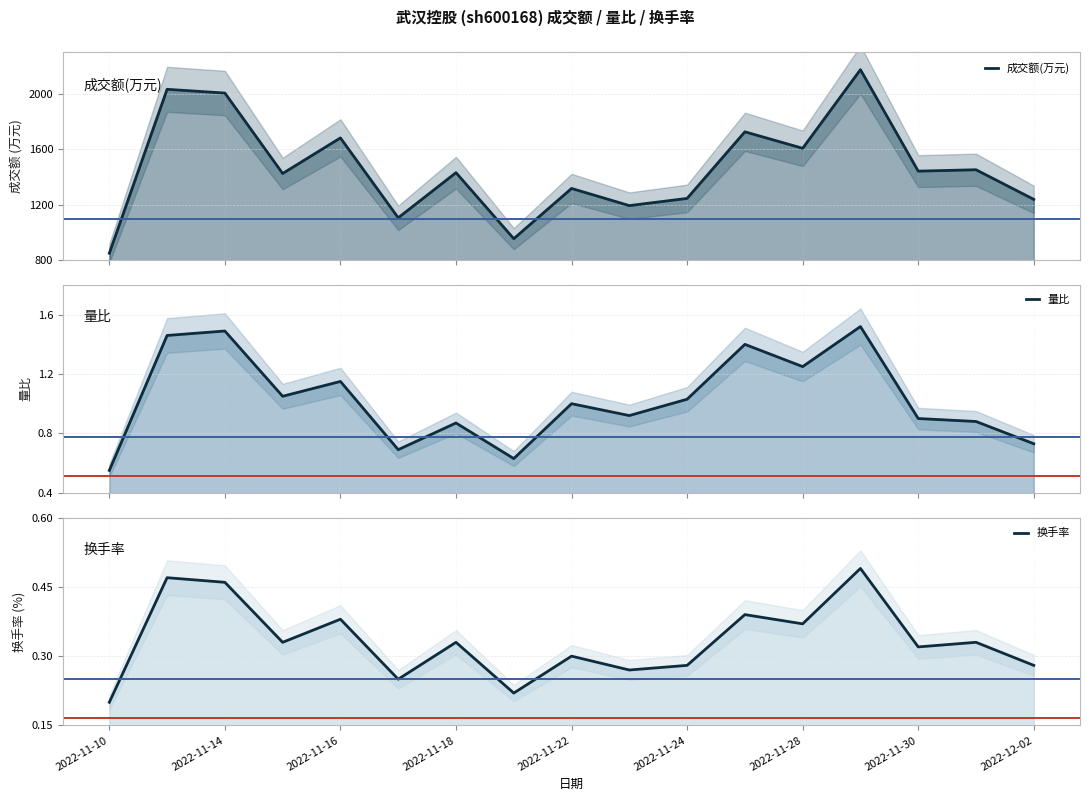

True or false: 换手率 and 成交额(万元) cross at least once.

False